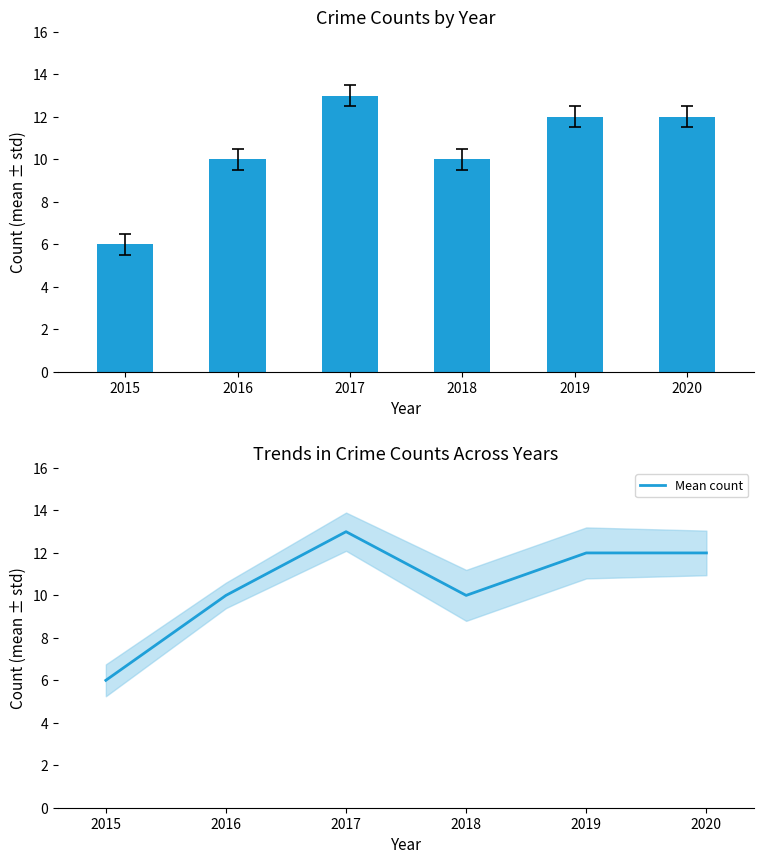

What is the total value across all series at 2017?

26